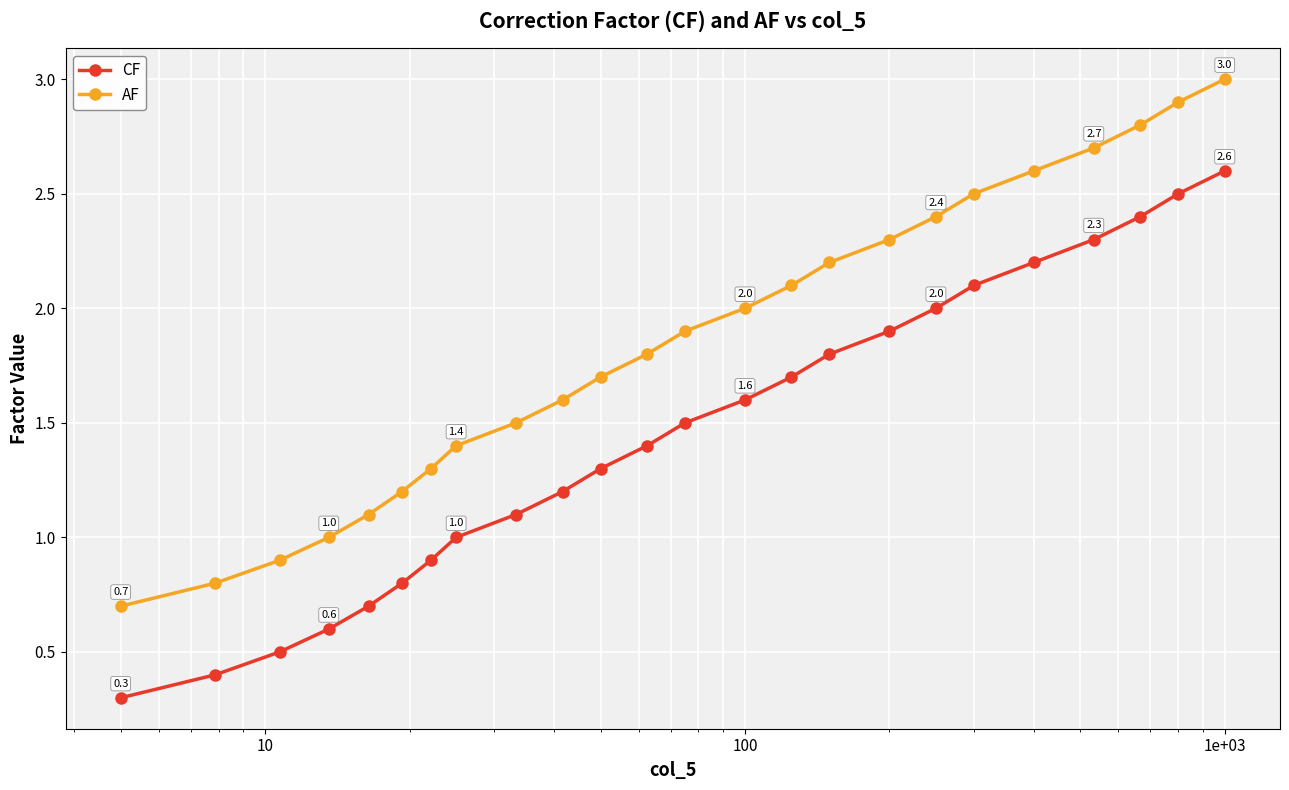

What is the difference between the second highest and second lowest values in the CF series?

2.1